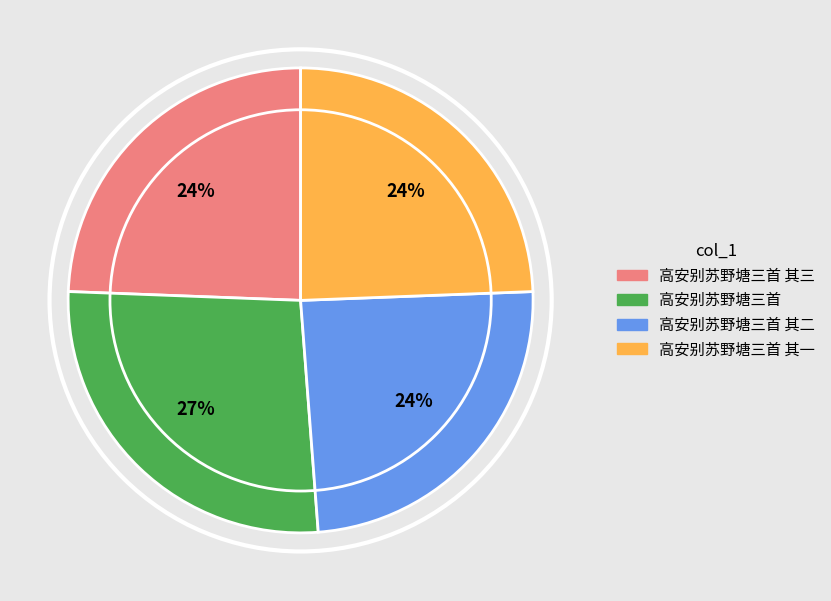

The 高安别苏野塘三首 其一 slice represents 17% of the pie. True or false?

False